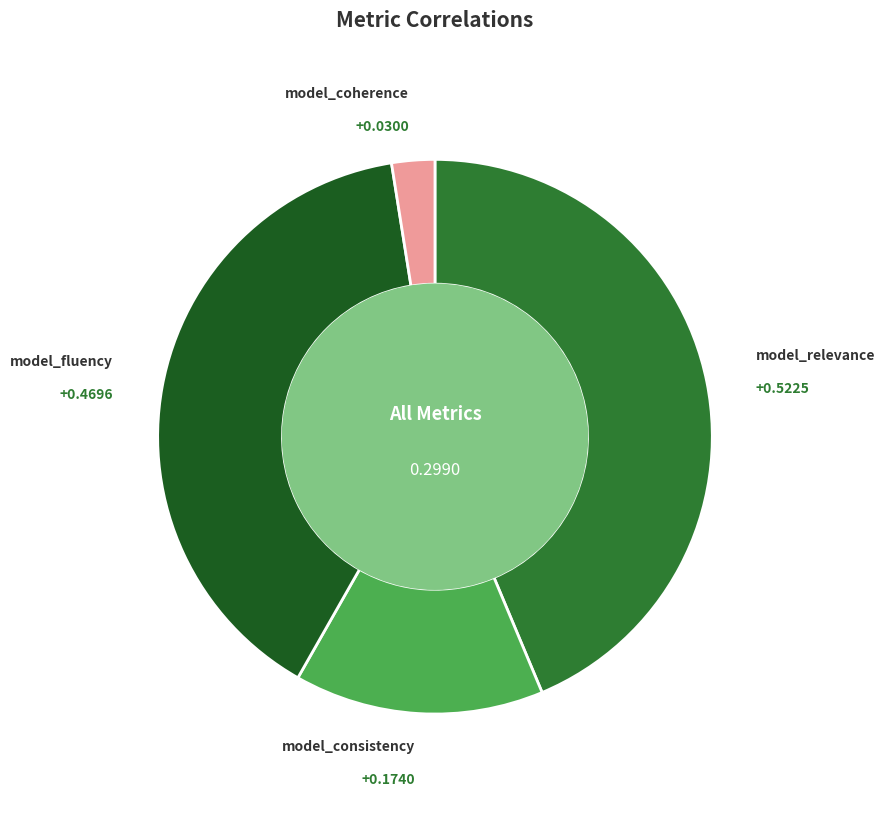

Does any single category account for the majority?

No